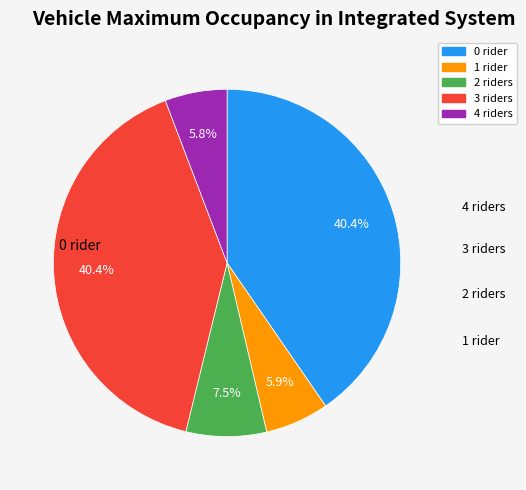

Is there any slice that represents more than half of the pie?

No